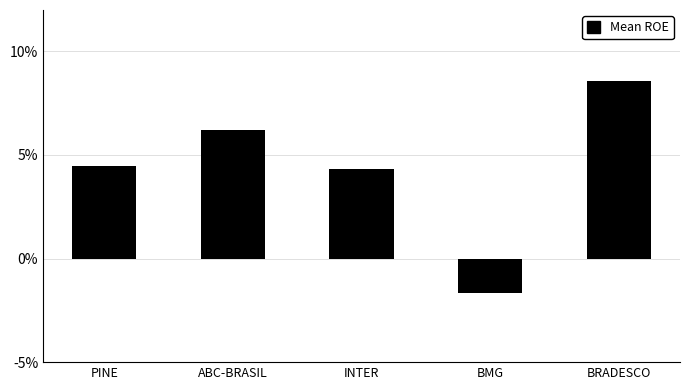

What is the sum of the values at ABC-BRASIL and BRADESCO?

0.1